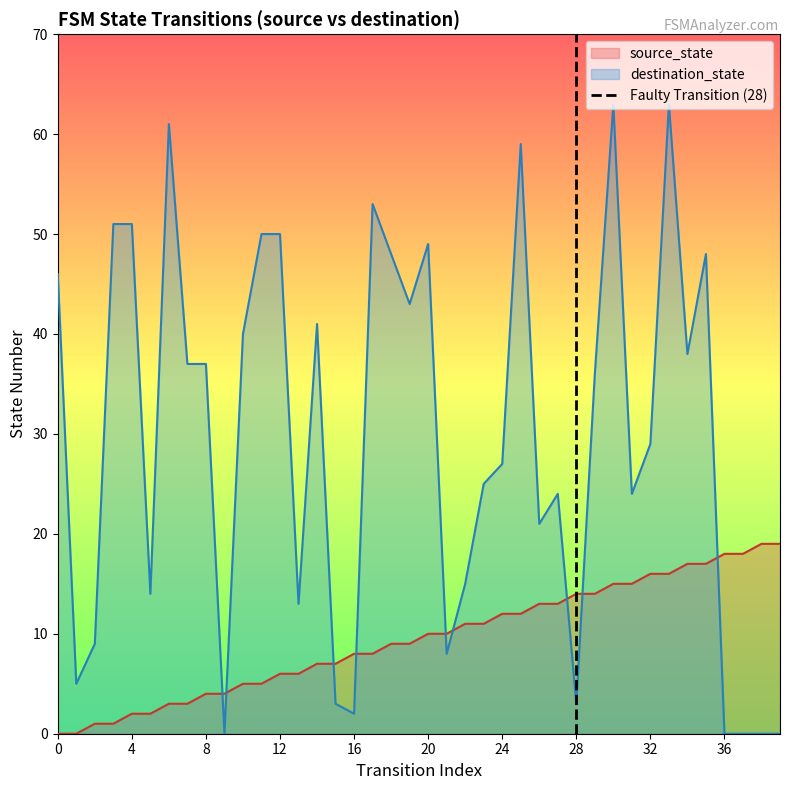

How many intersections are there between source_state and destination_state?

9